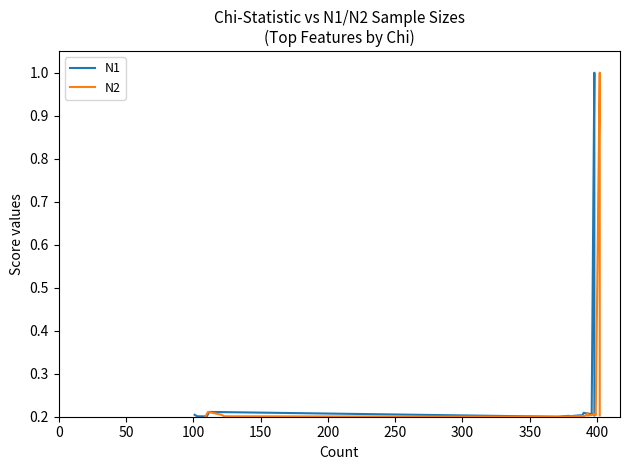

Is the value of N1 at 100 greater than the value of N2 at 450?

No